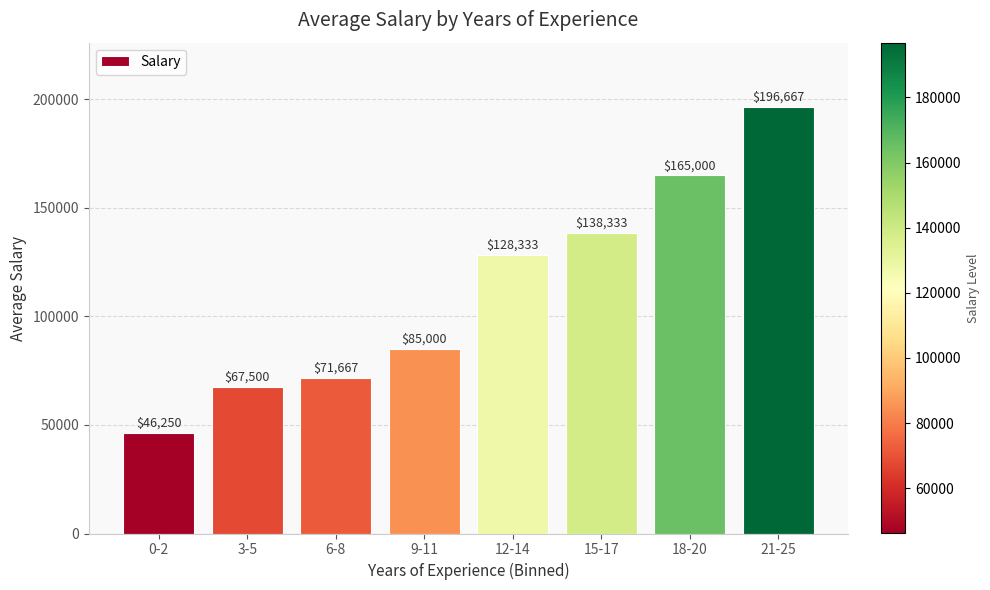

What is the label of the 8th bar from the right?

0-2